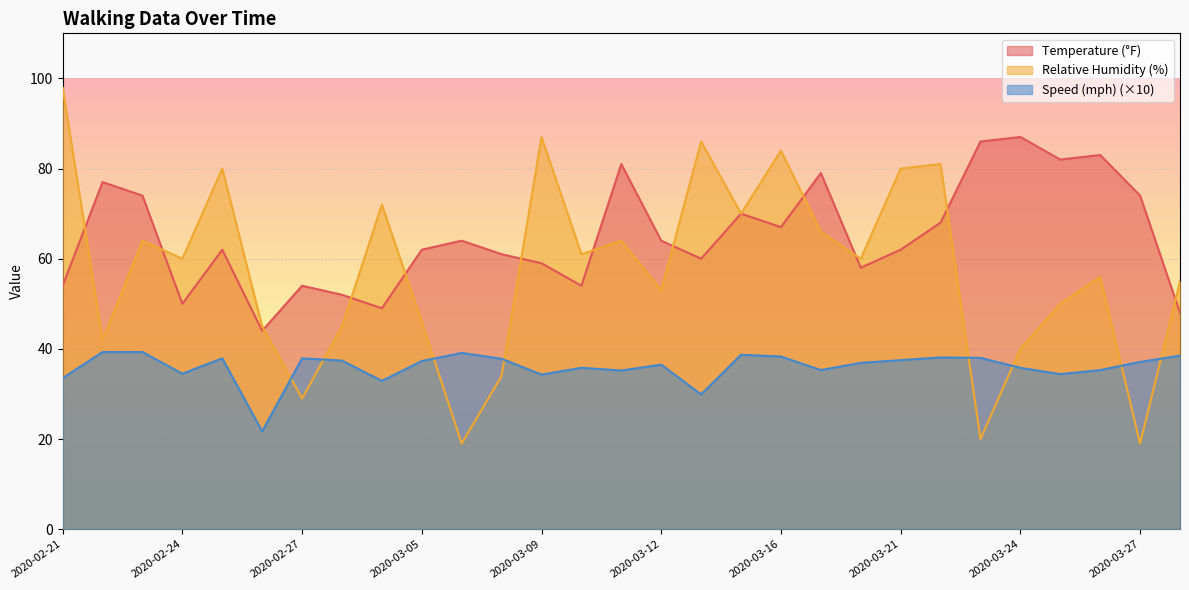

List the labels in order of mph value, smallest first.

2020-02-26, 2020-03-14, 2020-03-04, 2020-02-21, 2020-03-09, 2020-03-25, 2020-02-24, 2020-03-11, 2020-03-17, 2020-03-26, 2020-03-10, 2020-03-24, 2020-03-12, 2020-03-20, 2020-03-27, 2020-03-05, 2020-02-28, 2020-03-21, 2020-03-07, 2020-02-25, 2020-02-27, 2020-04-23, 2020-03-22, 2020-03-16, 2020-03-30, 2020-03-15, 2020-03-06, 2020-02-22, 2020-02-23